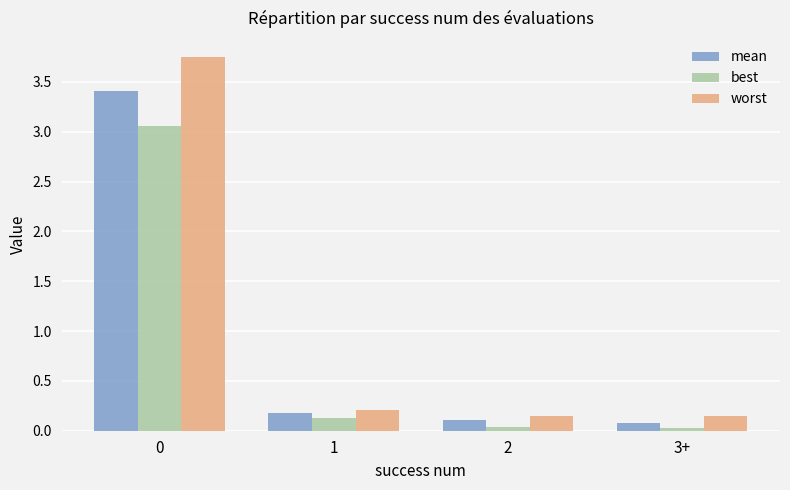

Rank the series by their maximum value, from highest to lowest.

worst, mean, best